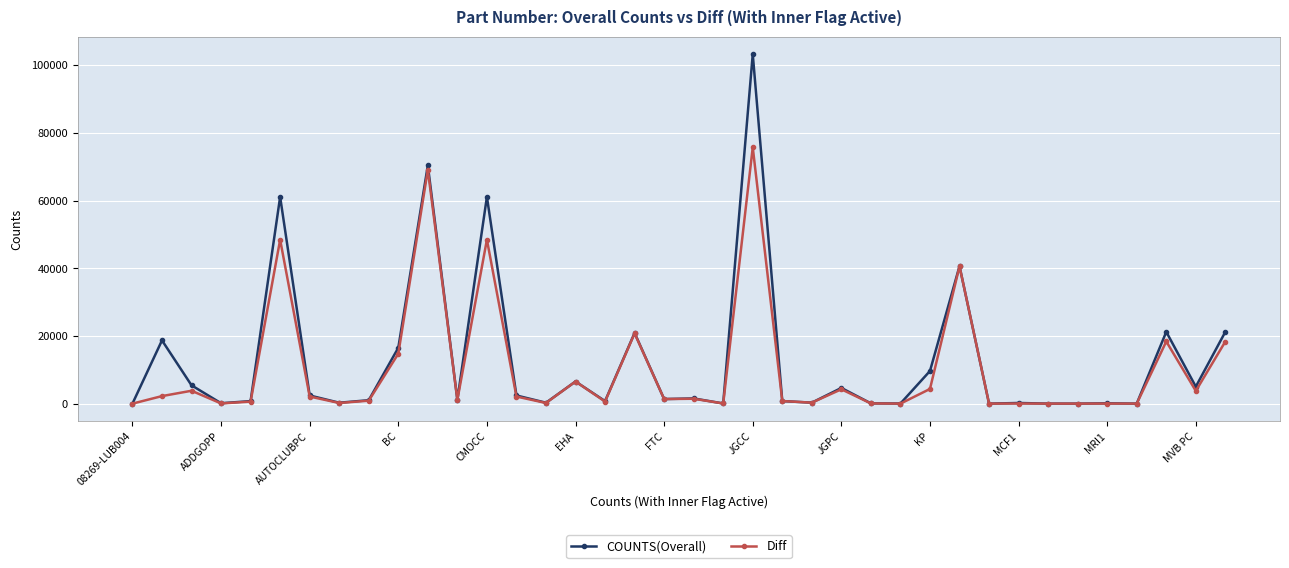

True or false: COUNTS(Overall) has more than 0 points higher than both neighbors.

True